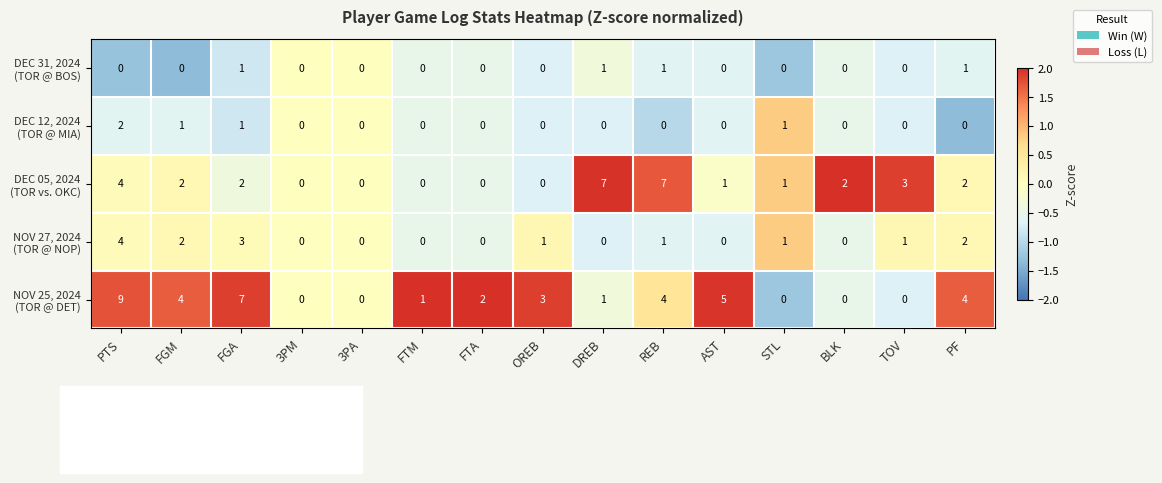

Which category has the highest value across all series?

PTS